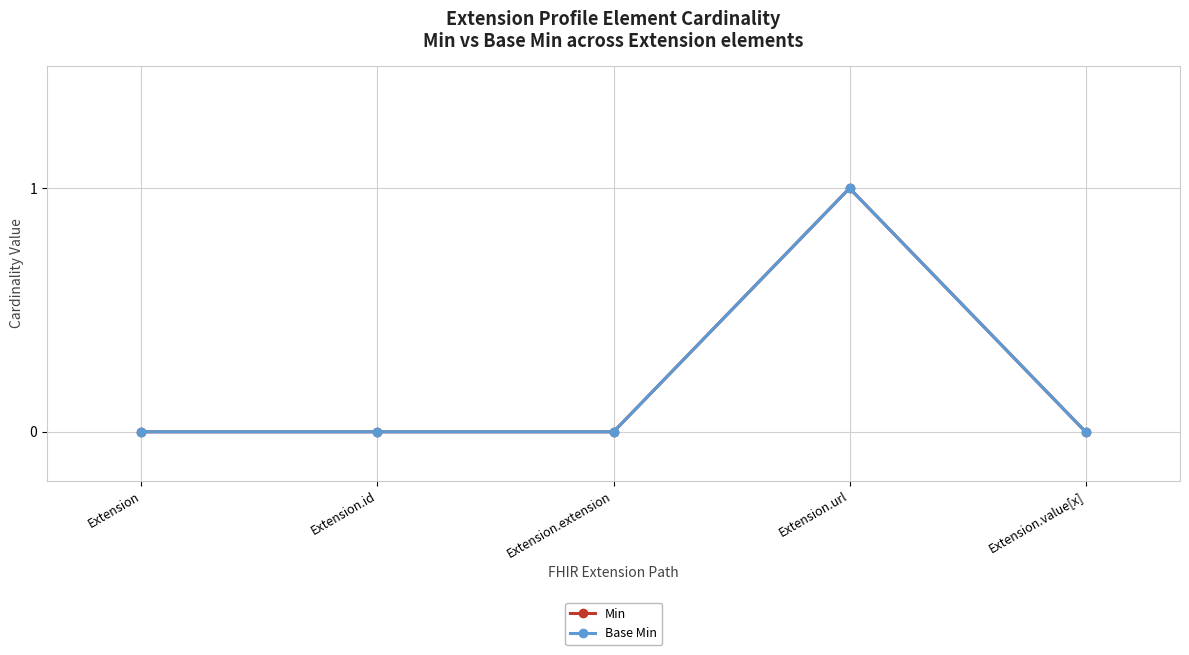

True or false: Min and Base Min intersect in this chart.

False